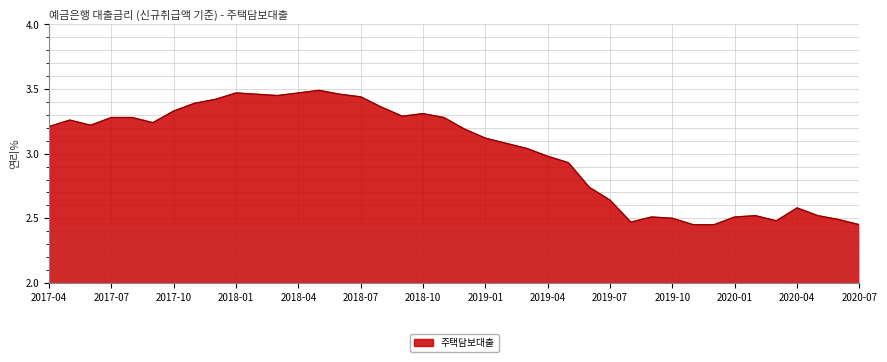

What is the difference between the maximum and minimum values?

1.0